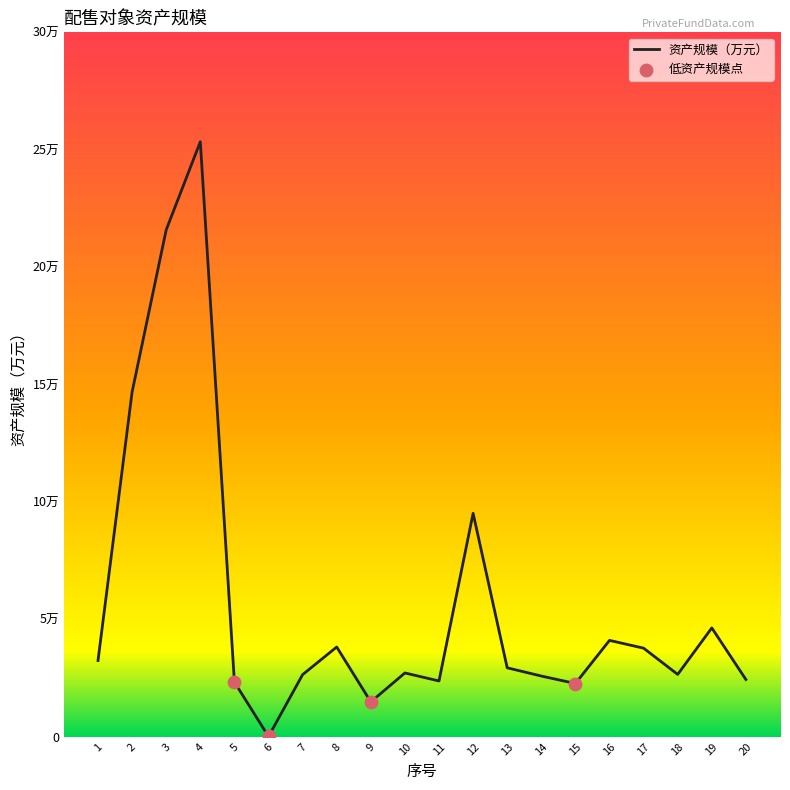

What is the ratio of the value at 4 to the value at 5?

10.9